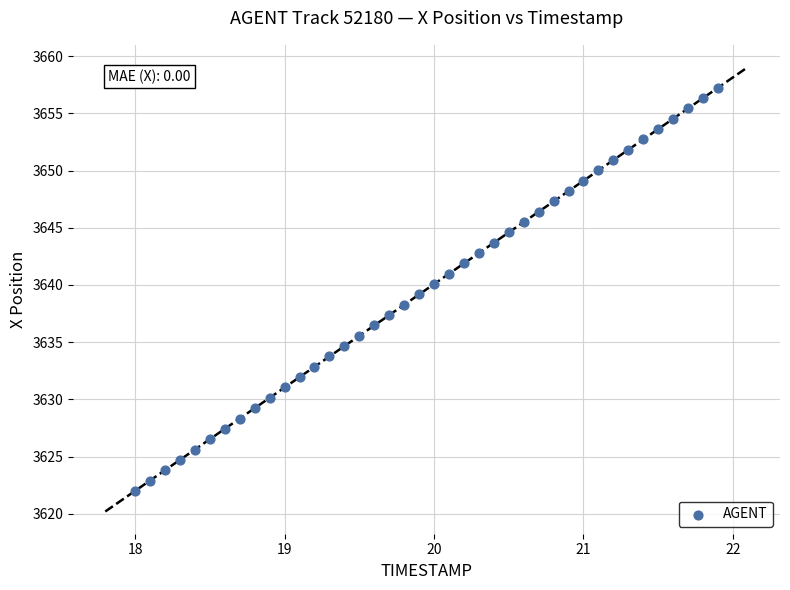

What is the range of Y values (max minus min)?

35.2